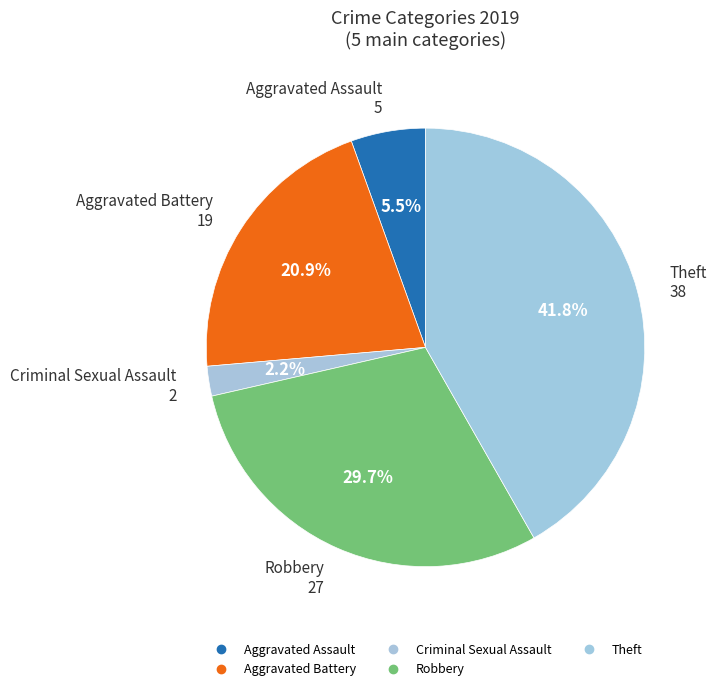

What percentage is the Aggravated Assault slice, to the nearest percent?

5%